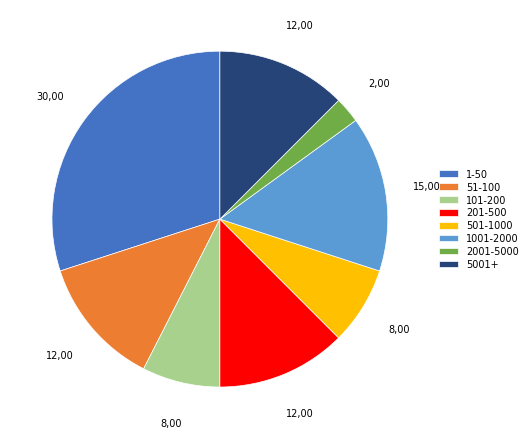

Which slice is the smallest?

2001-5000